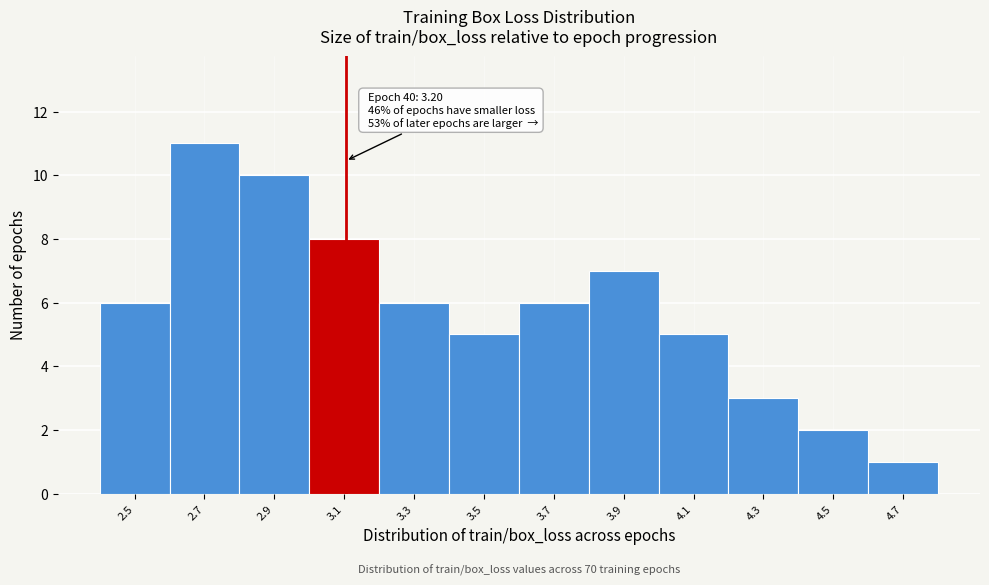

Reading left to right, what are all the values shown in this chart?

2.5=6	2.7=11	2.9=10	3.1=8	3.3=6	3.5=5	3.7=6	3.9=7	4.1=5	4.3=3	4.5=2	4.7=1